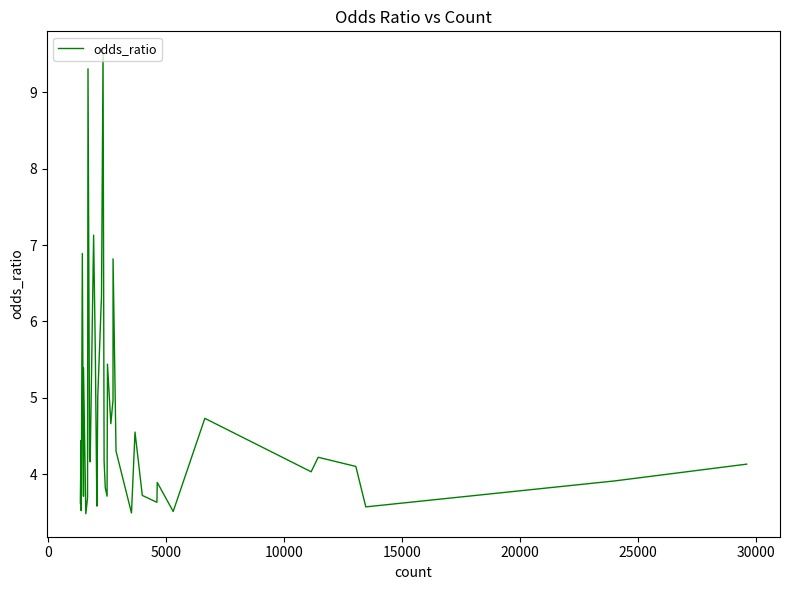

Reading right to left, list all the values displayed in this chart.

4.1	3.9	3.6	4.1	4.2	4.0	4.7	3.5	3.9	3.6	3.7	4.5	3.5	4.3	6.8	5.0	4.7	5.4	3.7	3.8	4.2	9.5	6.3	5.0	3.6	3.6	5.6	7.1	4.2	4.2	9.3	3.7	3.5	5.4	3.7	6.9	3.5	4.4	3.6	3.6